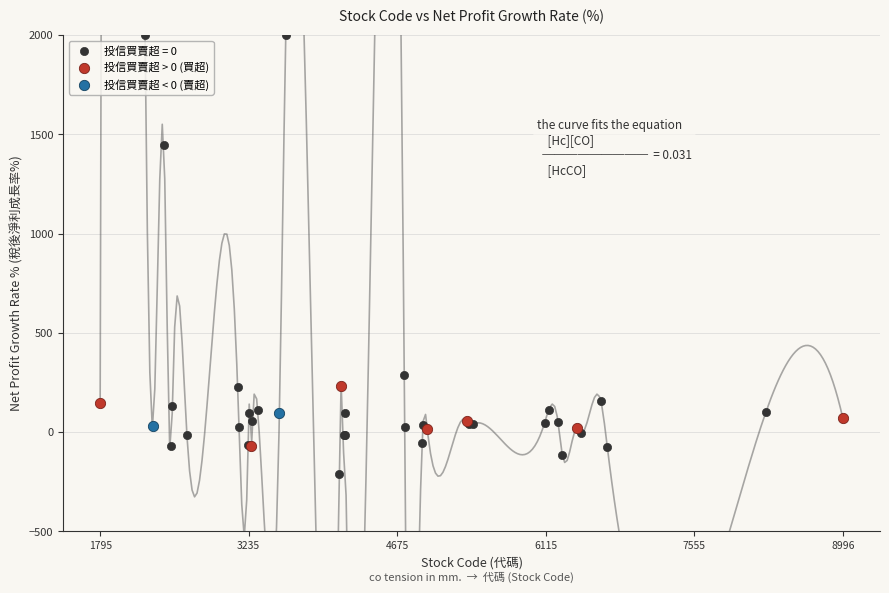

Which series has the largest Y range (max minus min)?

投信買賣超 = 0